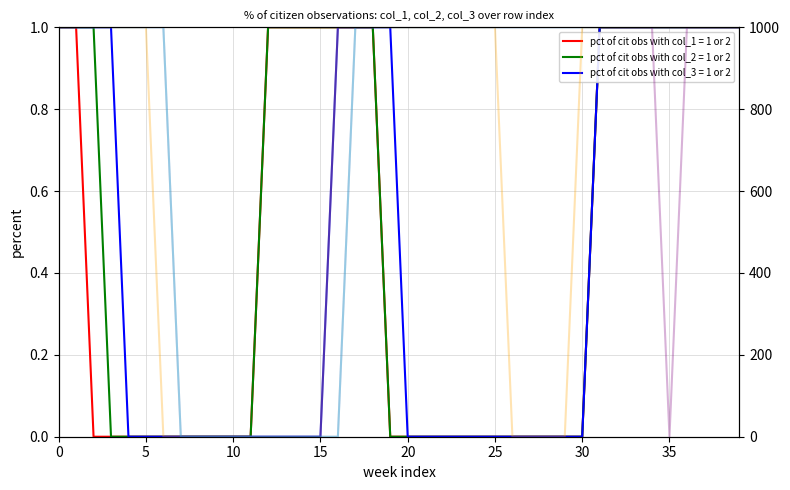

True or false: avg obs col_4 and avg obs col_5 cross at least once.

False